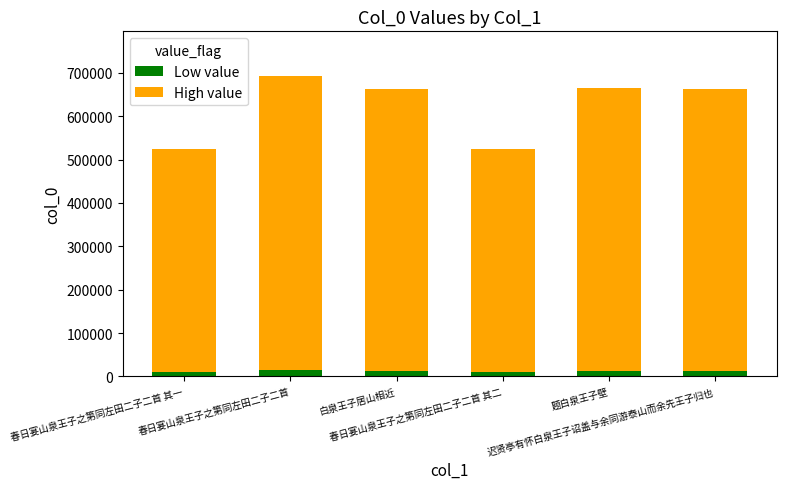

How many series are shown in this chart?

2